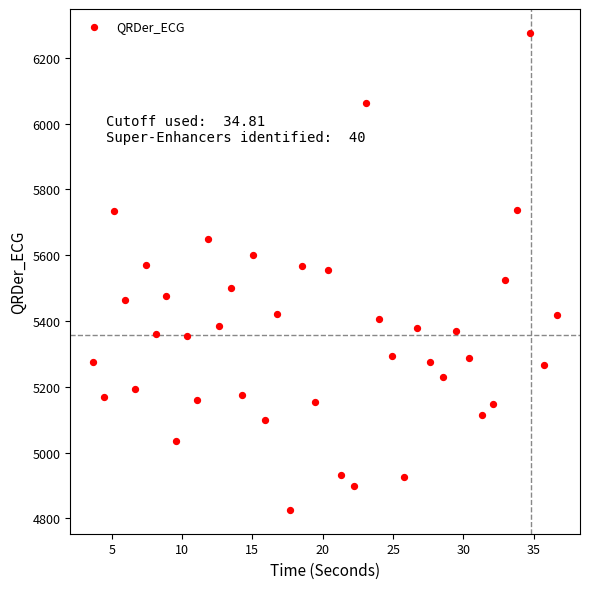

What is the range of Y values (max minus min)?

1450.2